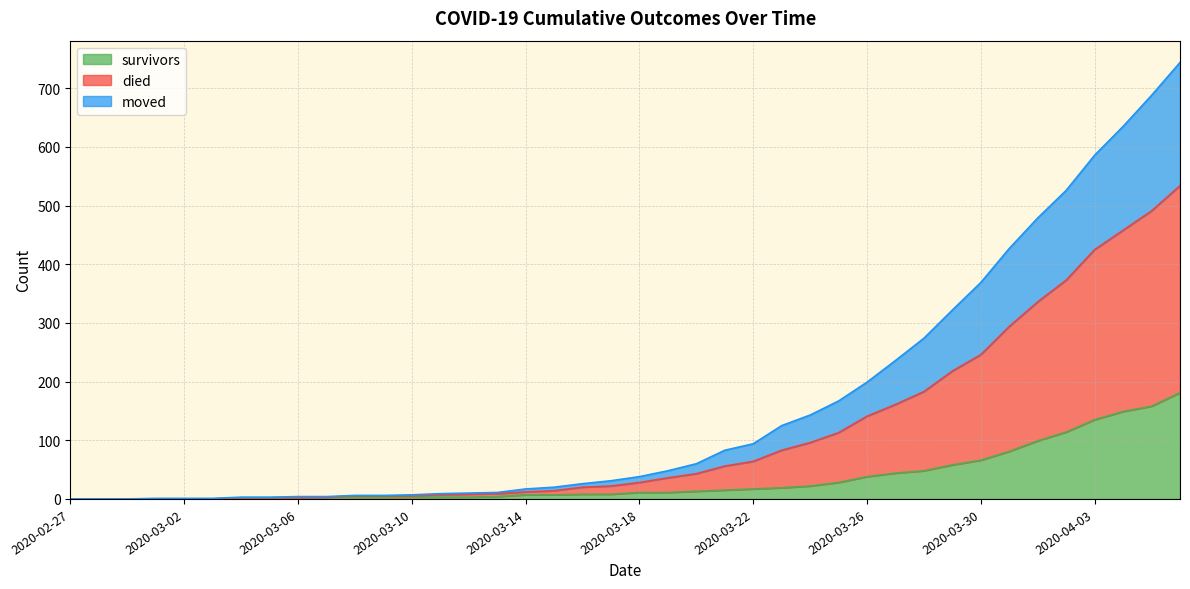

True or false: died has more than 1 points higher than both neighbors.

False